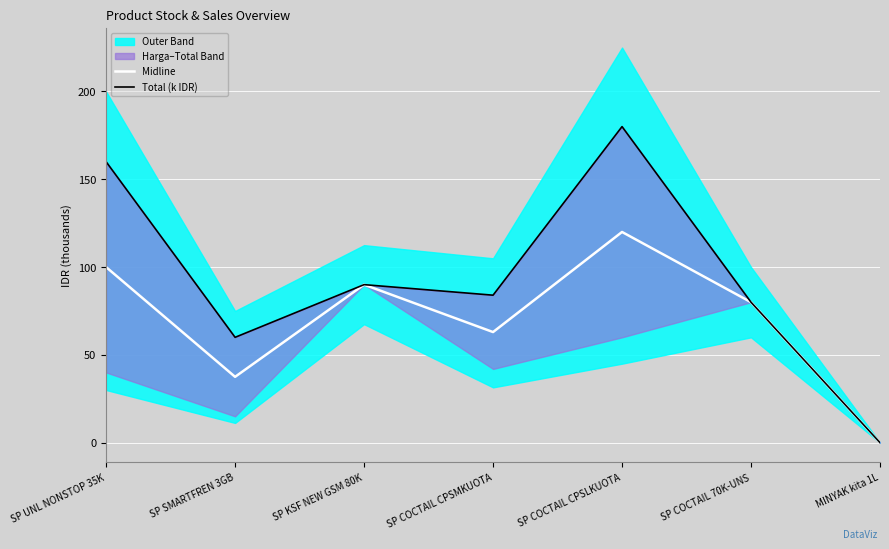

At which label does Total (k IDR) first exceed 84?

SP UNL NONSTOP 35K